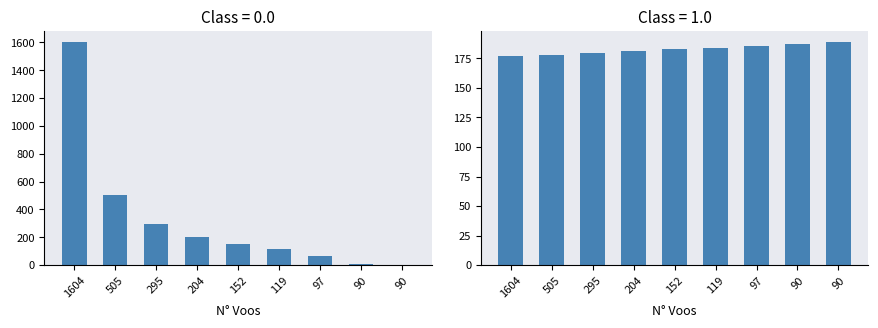

List the series in order of their overall mean, lowest first.

MTOW [kg], Abastecimentos